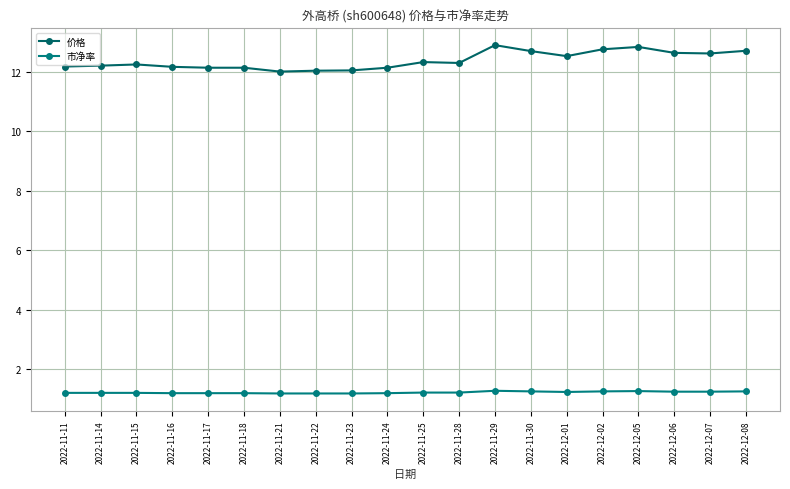

Which series has the widest spread of values?

价格